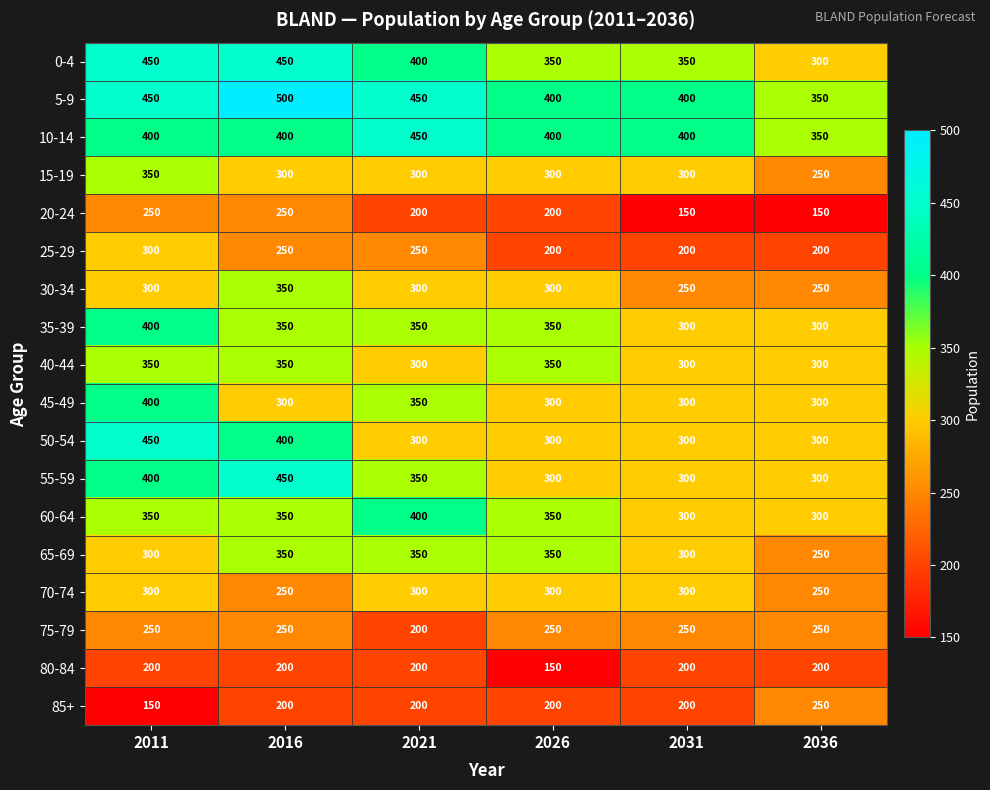

True or false: 45-49 has a value of 98 at 2021.

False